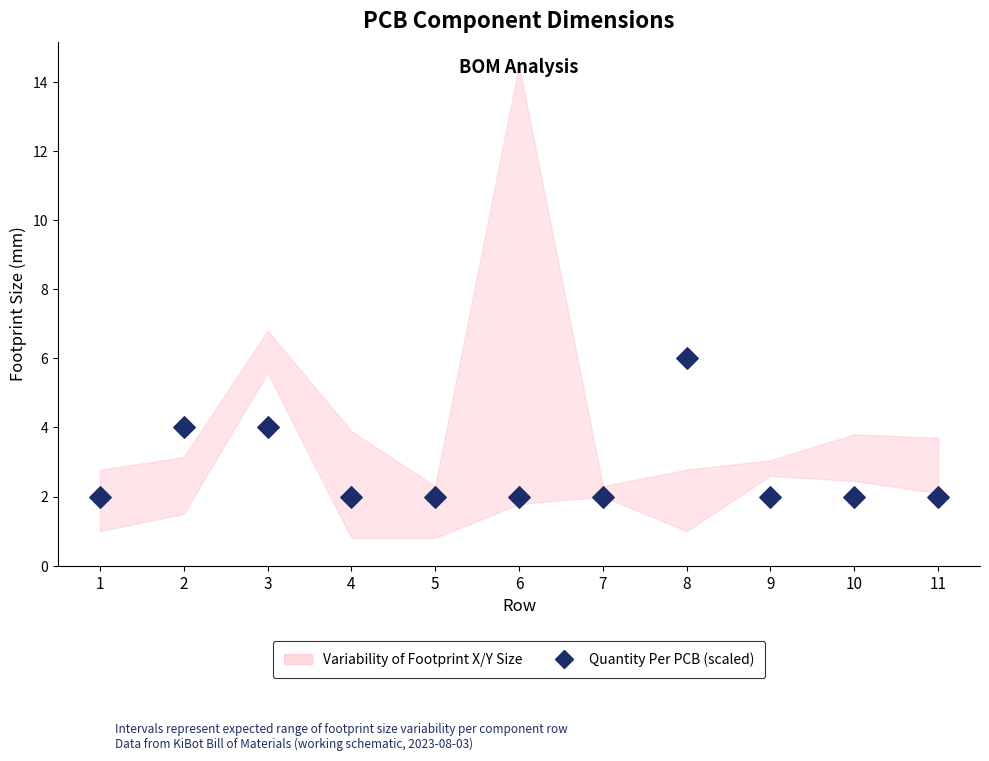

What is the range of Y values (max minus min)?

4